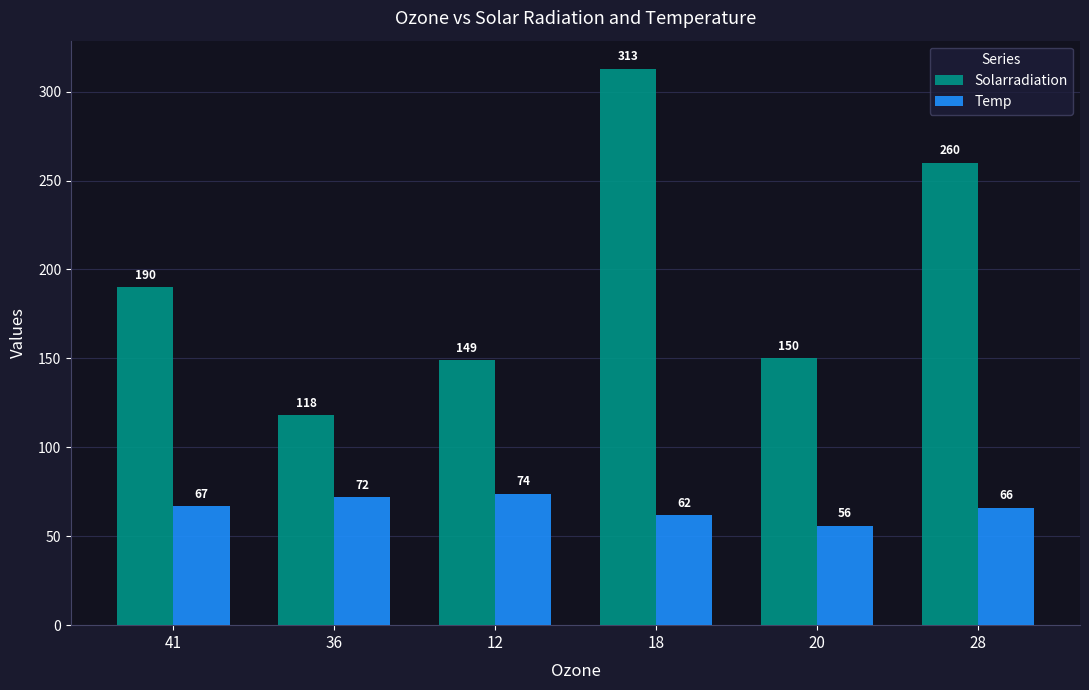

Which series changed the most between 41 and 12?

Solarradiation